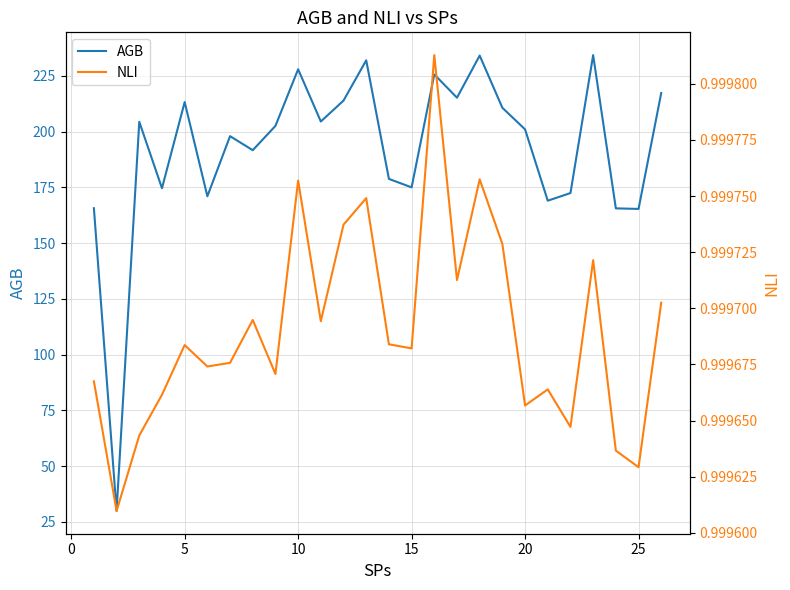

In AGB, how many points are lower than both neighbors (excluding endpoints)?

9